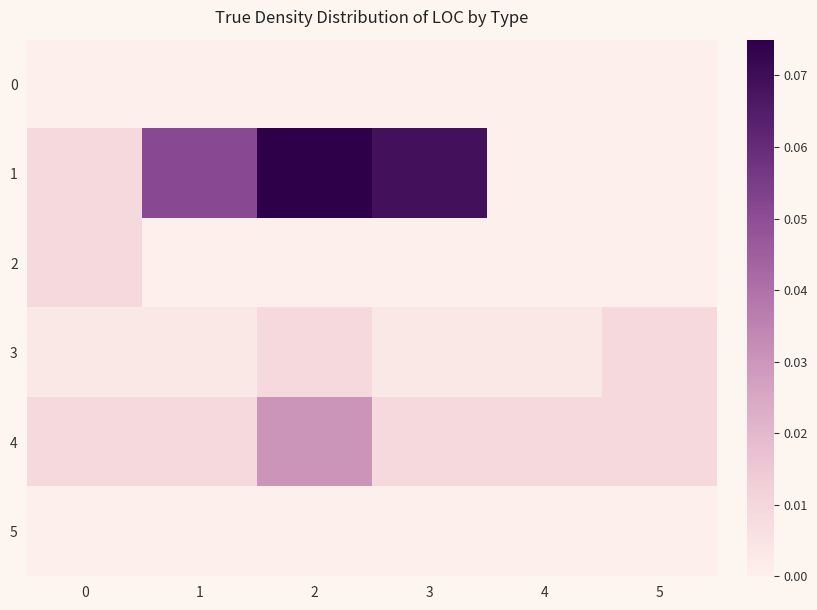

Rank the series at 0 from highest to lowest value.

1, 2, 4, 3, 0, 5